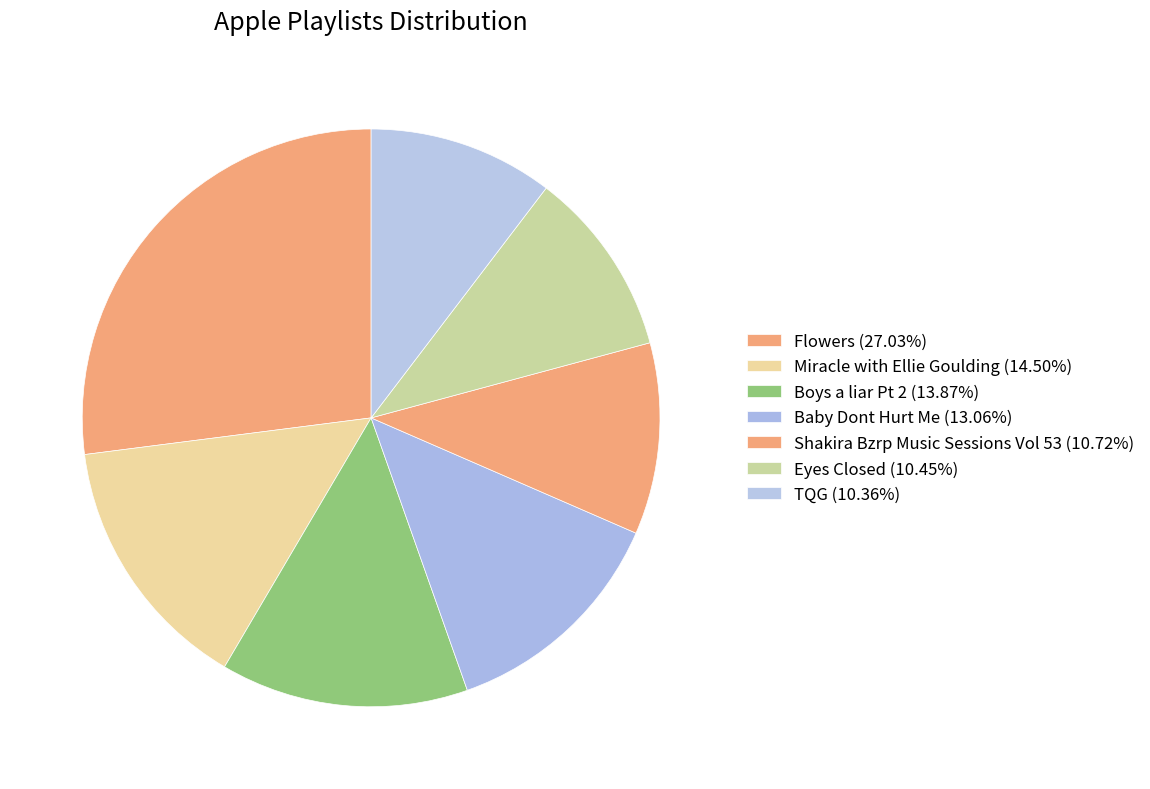

Which category has the smallest portion of the pie?

TQG